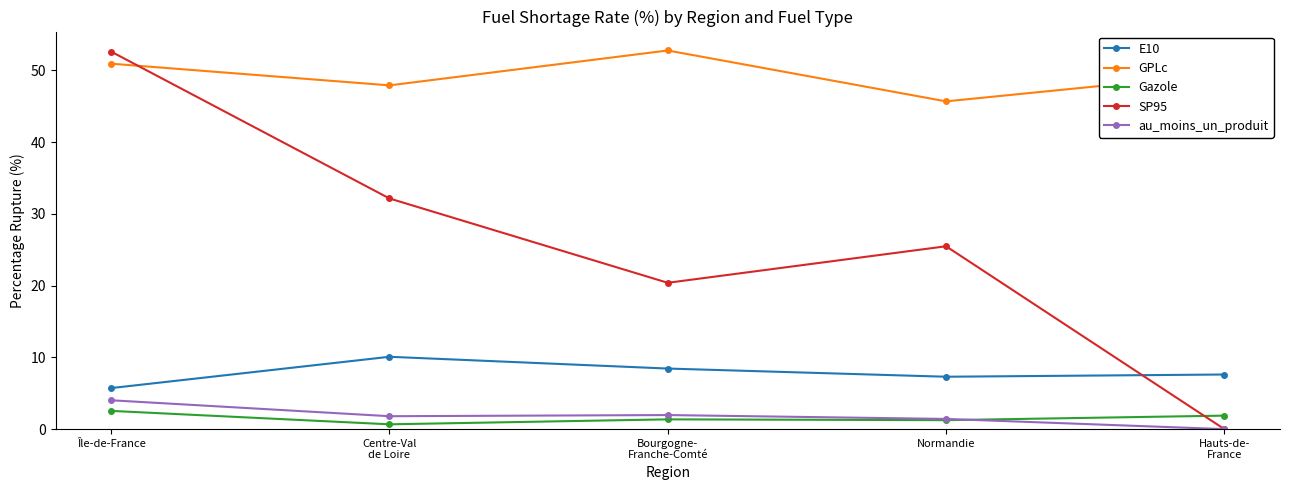

The value of E10 at Île-de-France is 1.5. True or false?

False